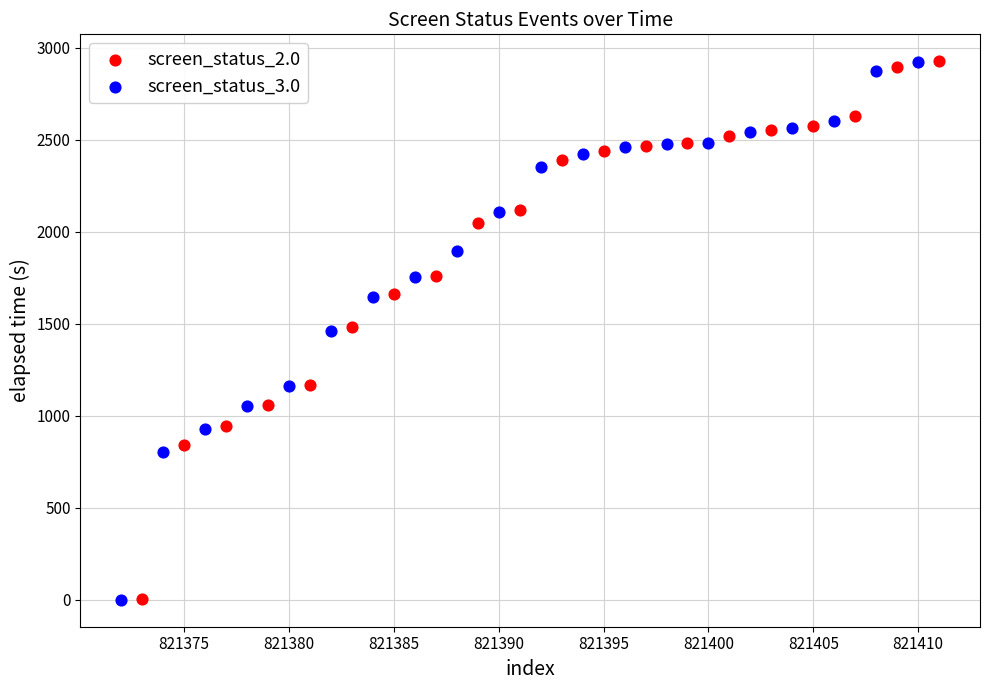

Which series has the largest Y range (max minus min)?

screen_status_2.0